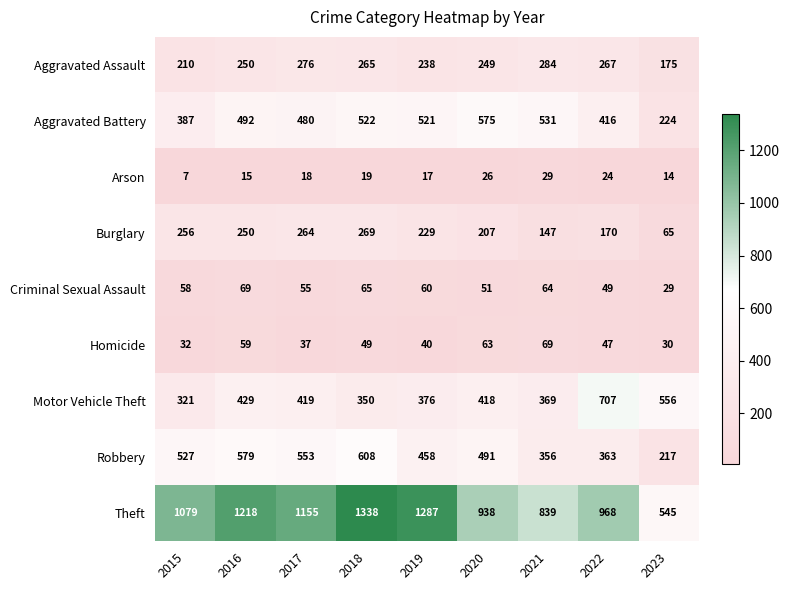

At 2023, list the series in order from smallest to largest.

Arson, Criminal Sexual Assault, Homicide, Burglary, Aggravated Assault, Robbery, Aggravated Battery, Theft, Motor Vehicle Theft